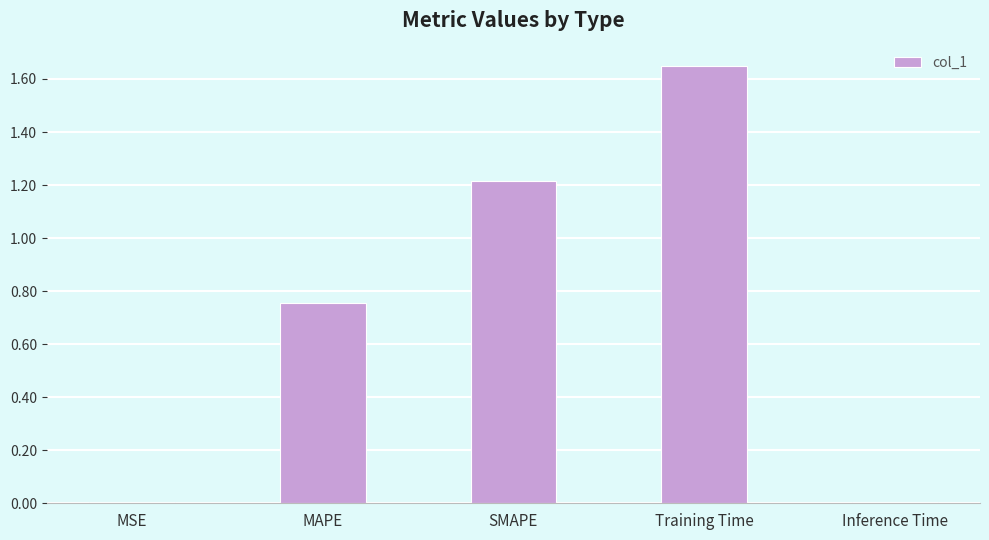

What is the change in value from Training Time to Inference Time?

-1.6